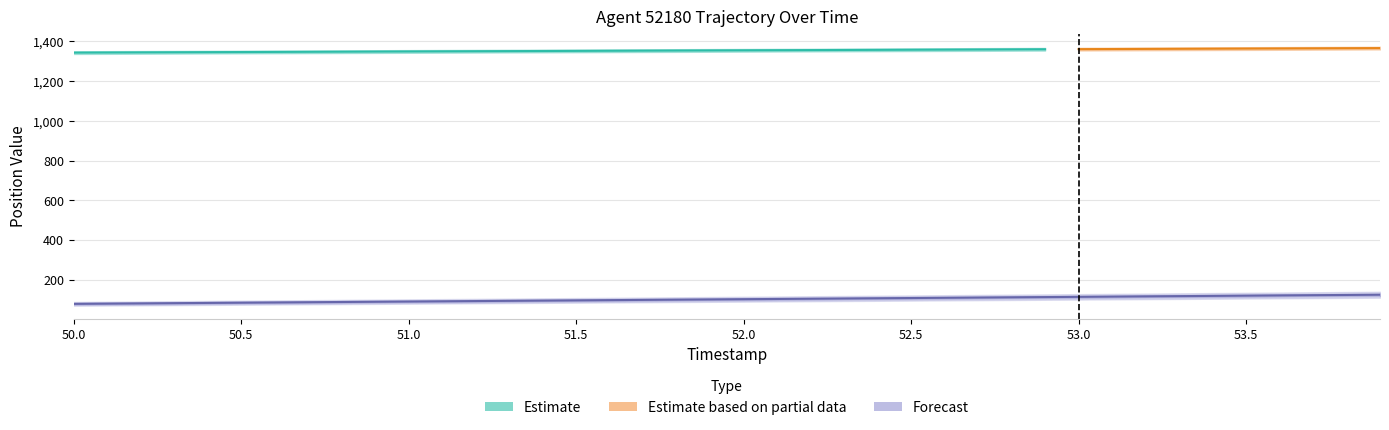

Where does the data first go above 102?

52.0